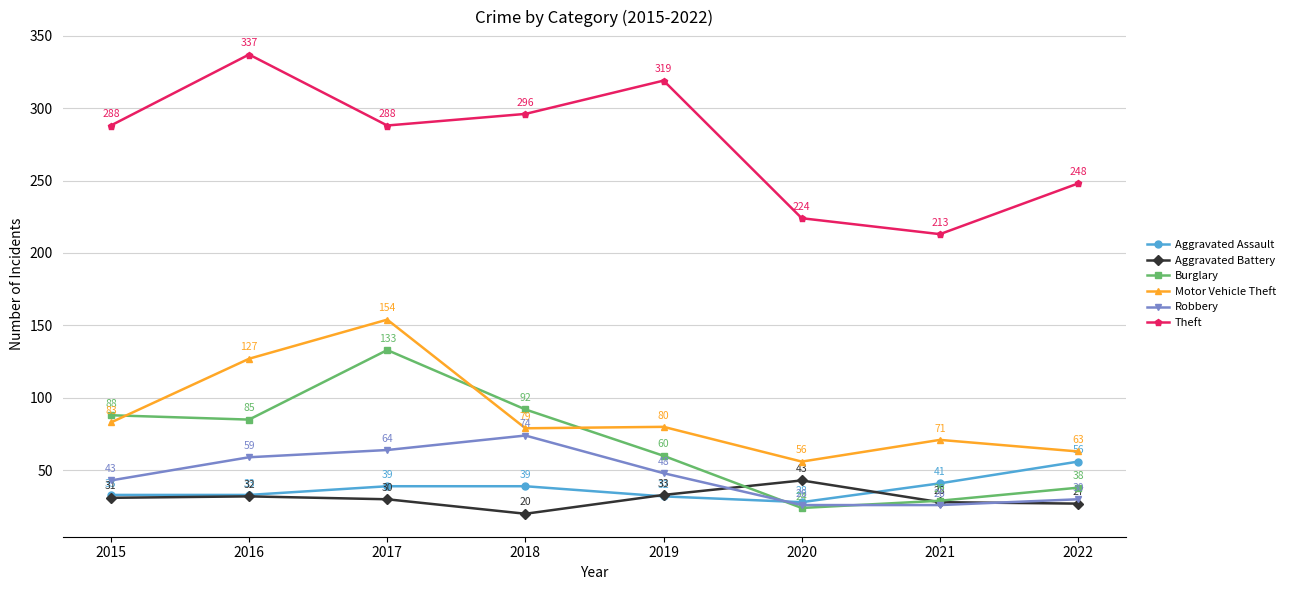

What are all the series names shown in the legend?

Aggravated Assault, Aggravated Battery, Burglary, Motor Vehicle Theft, Robbery, Theft